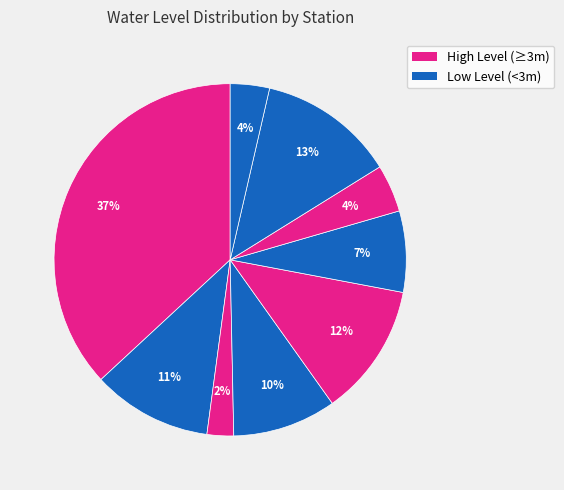

Count the number of slices in the pie.

9